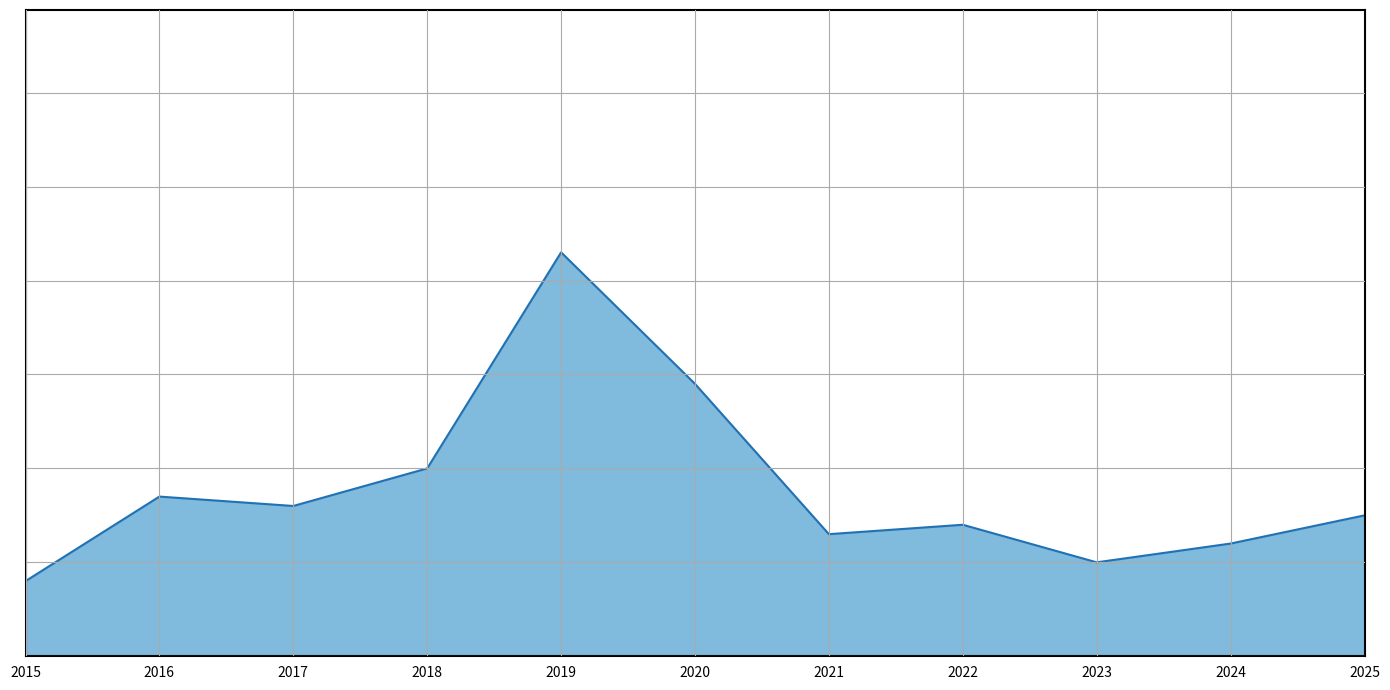

Between 2021 and 2016, which is larger?

2016